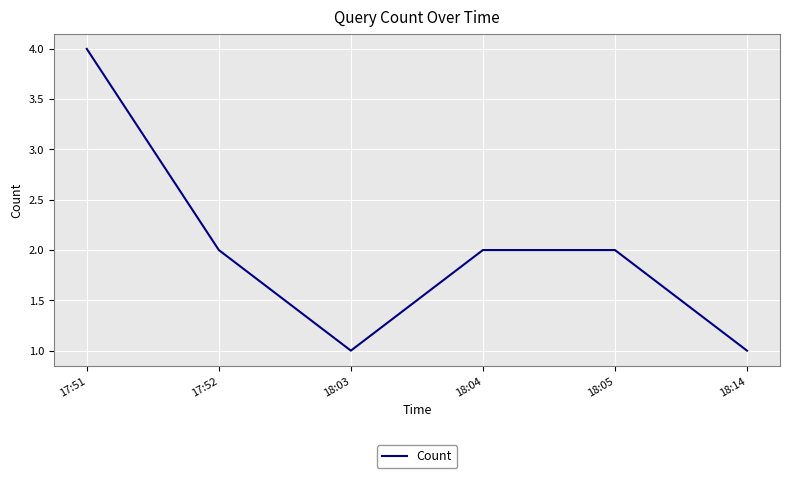

What position from the right is 18:14?

1